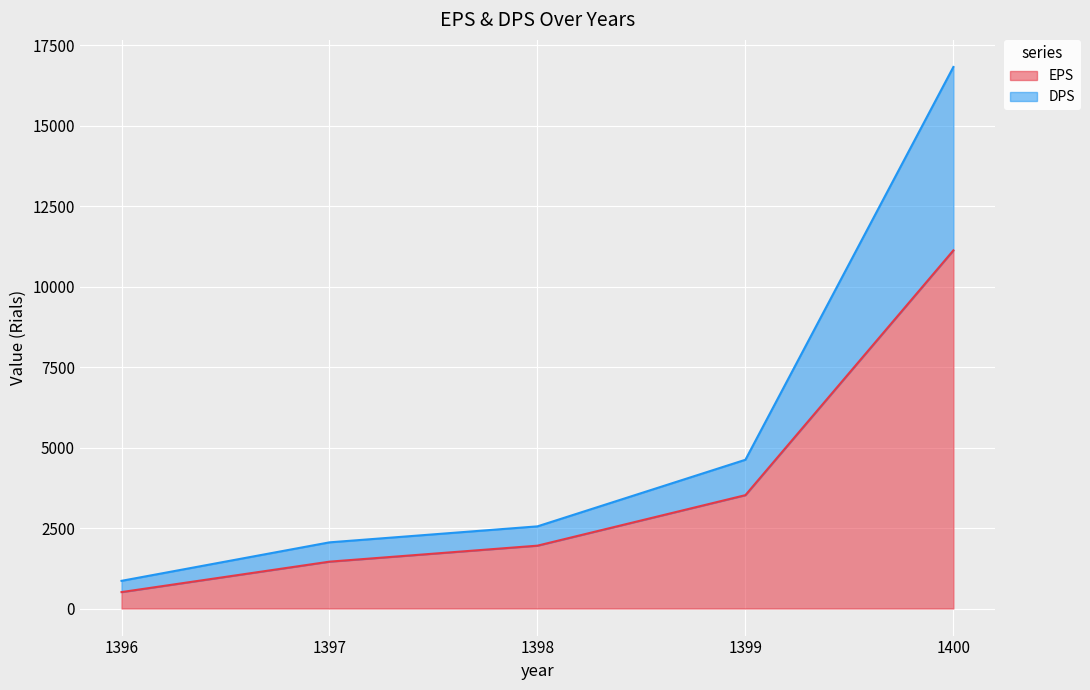

At which label does DPS first exceed 2553?

1399